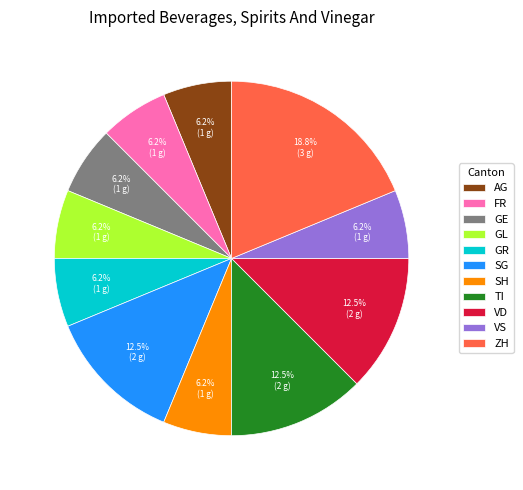

What is the ratio of the value at GE to the value at SH?

1.0